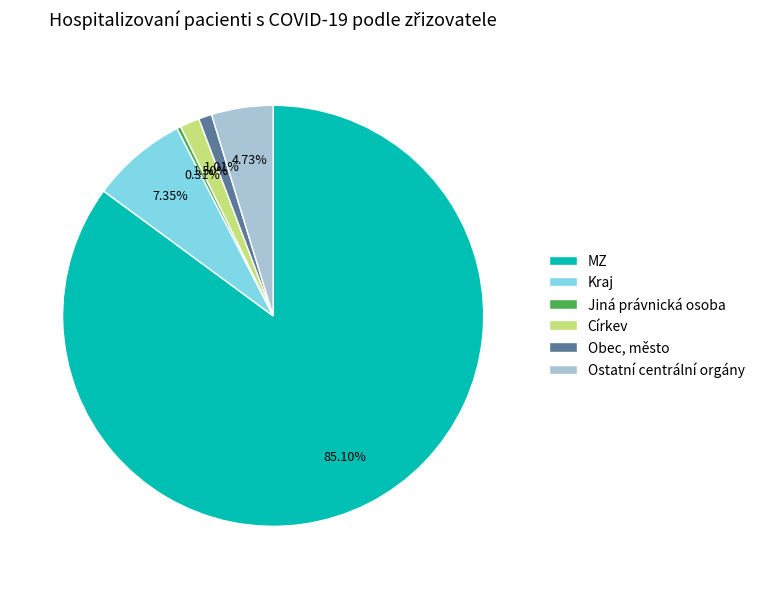

True or false: MZ accounts for 91% of the total.

False